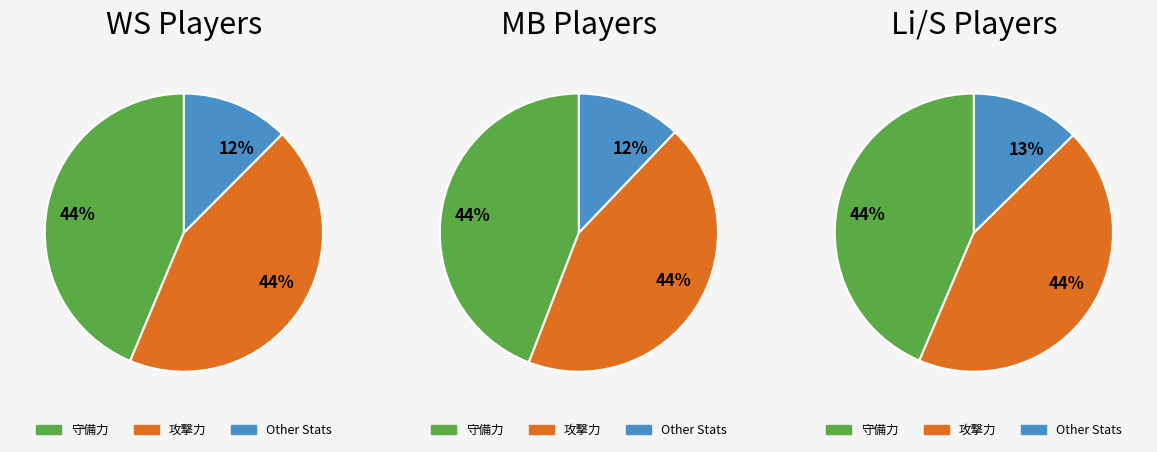

Is it true that 95 is 24% of the pie?

False